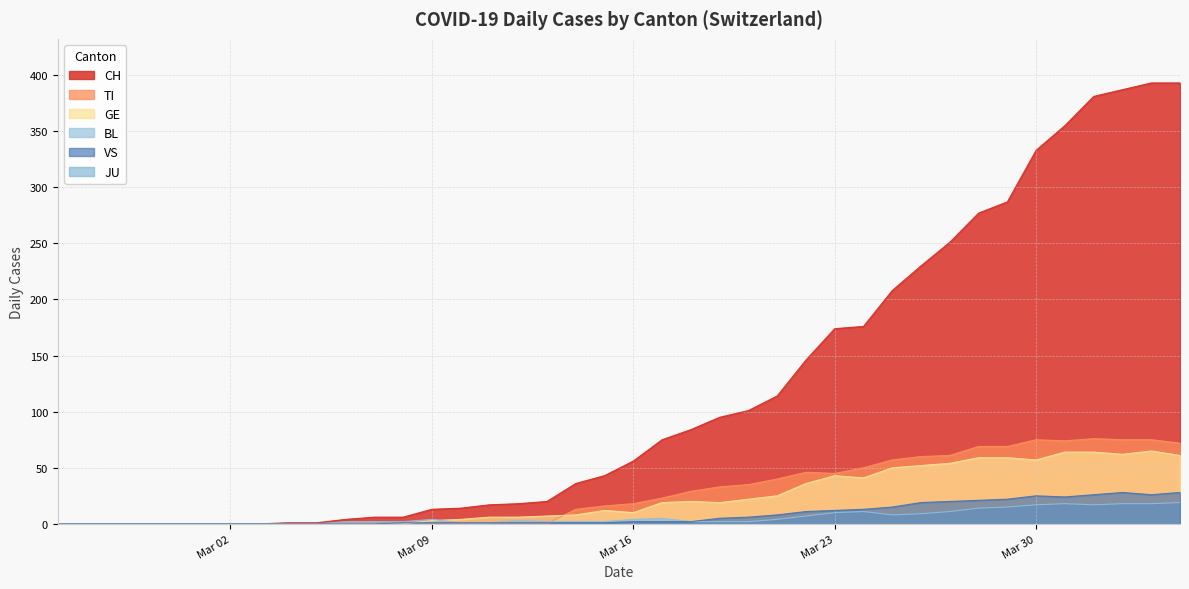

Which series has the largest total across all categories?

CH